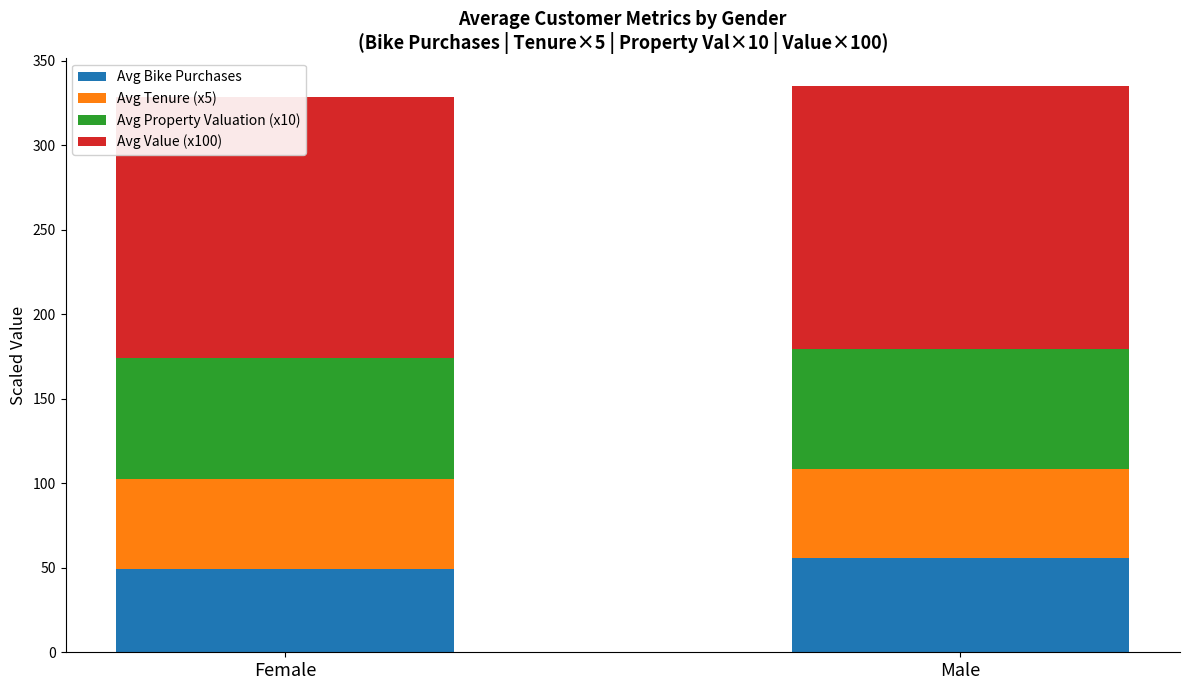

What is the average value of the Avg Value (x100) series?

154.9